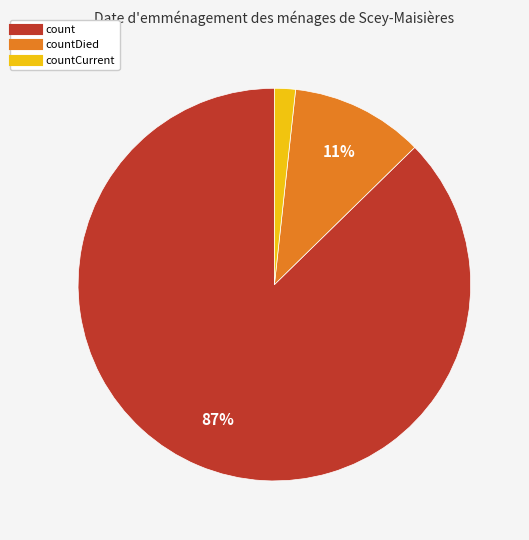

Is there a majority slice in this chart?

Yes